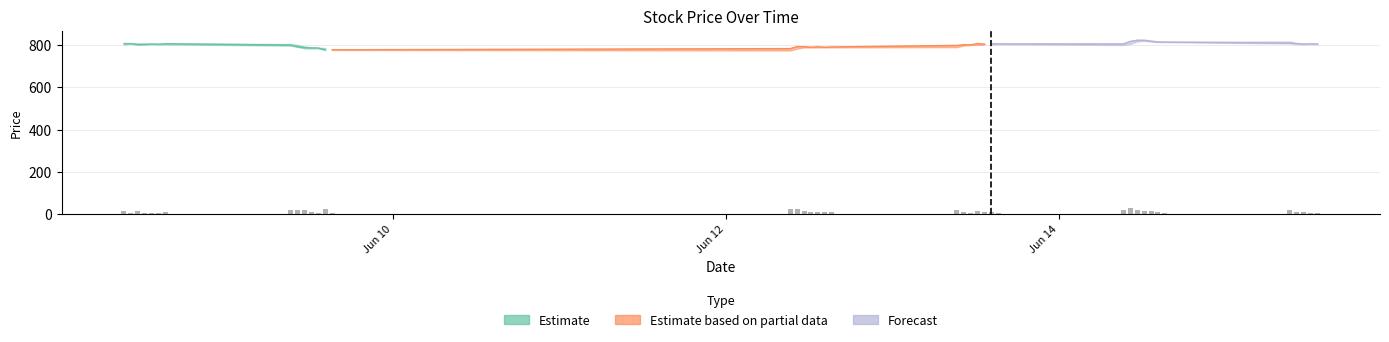

What is the difference between the maximum and minimum values?

26.9